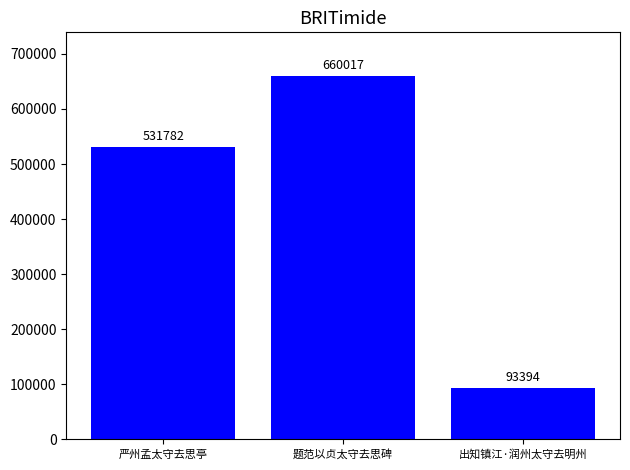

What is the sum of all values?

1285193